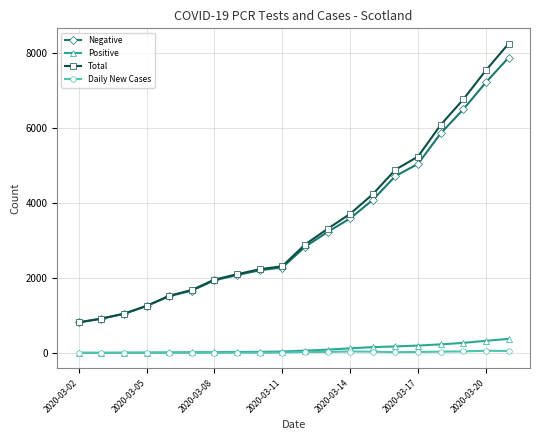

What is the maximum value shown in the chart?

8259